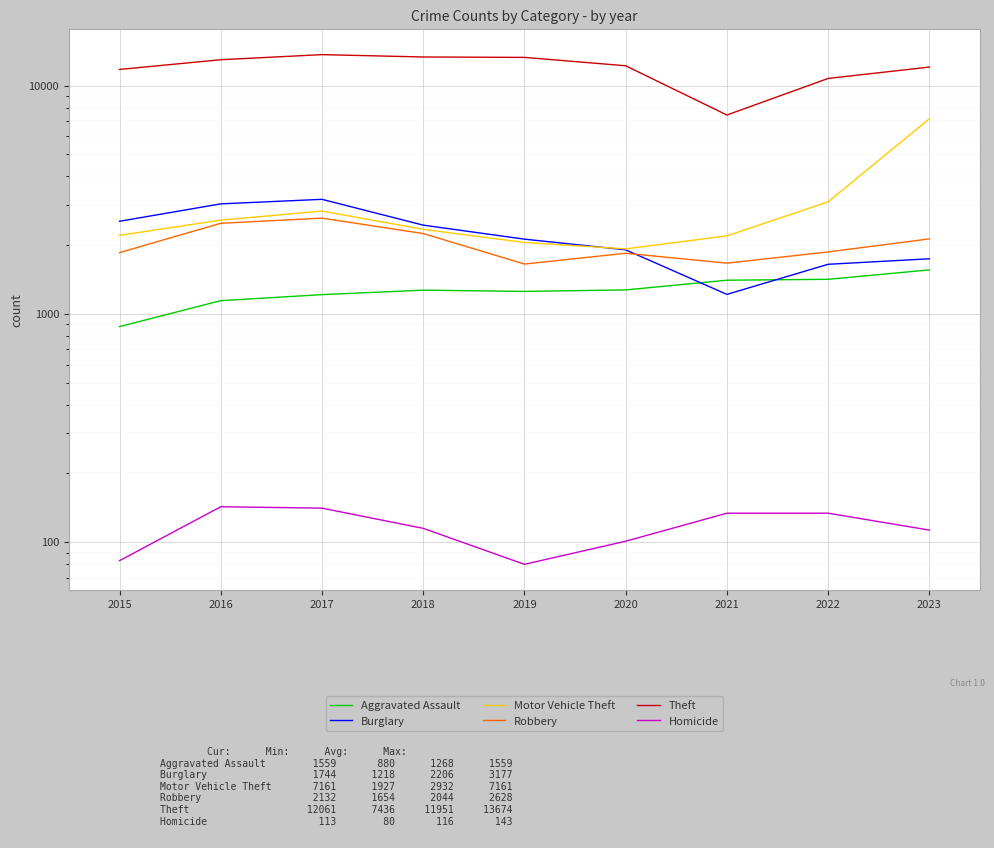

What is the highest value of the Robbery series?

2628